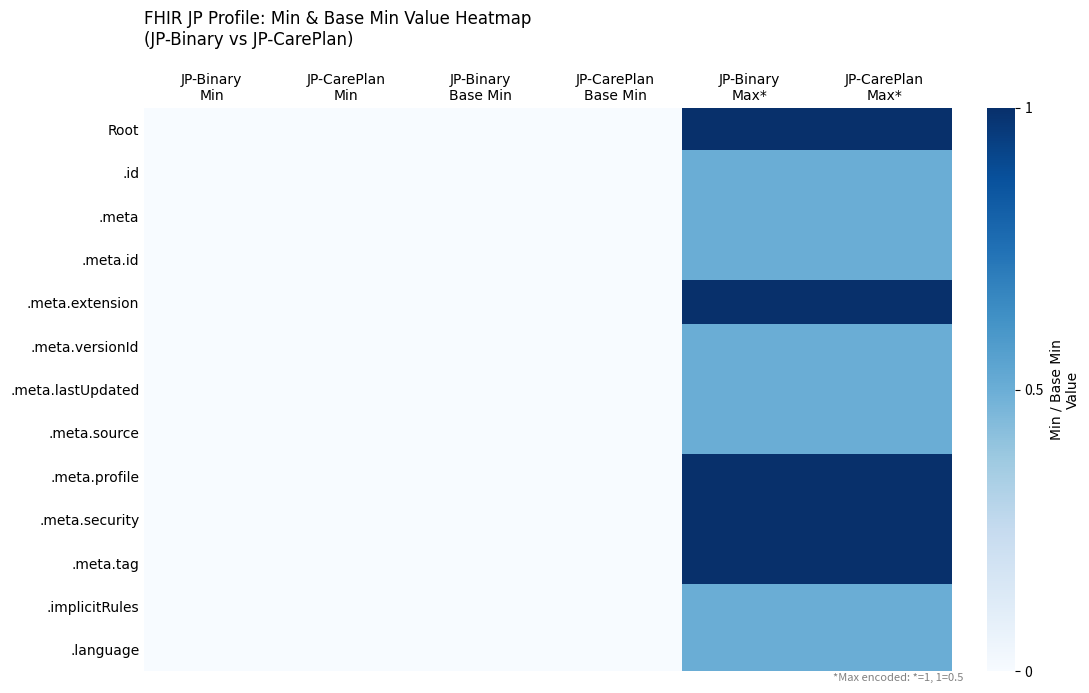

What is the total value across all series at JP-Binary
Max*?

9.0